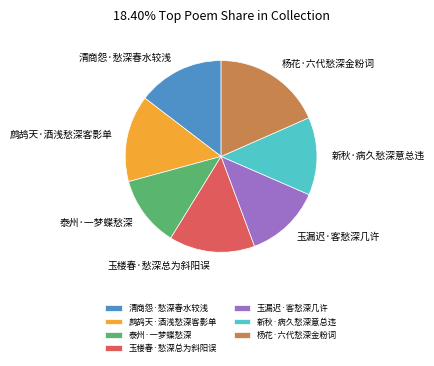

Which has a higher value, 鹧鸪天·酒浅愁深客影单 or 杨花·六代愁深金粉词?

杨花·六代愁深金粉词